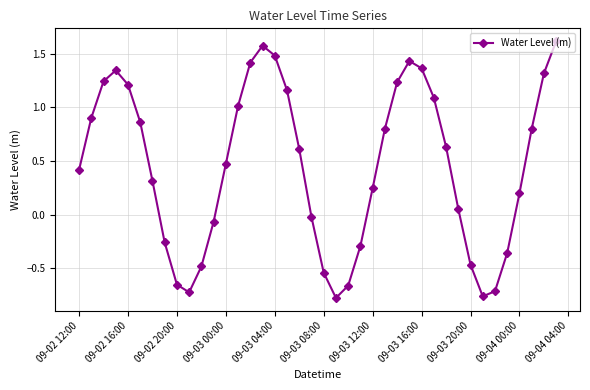

What is the sum of all values?

18.0